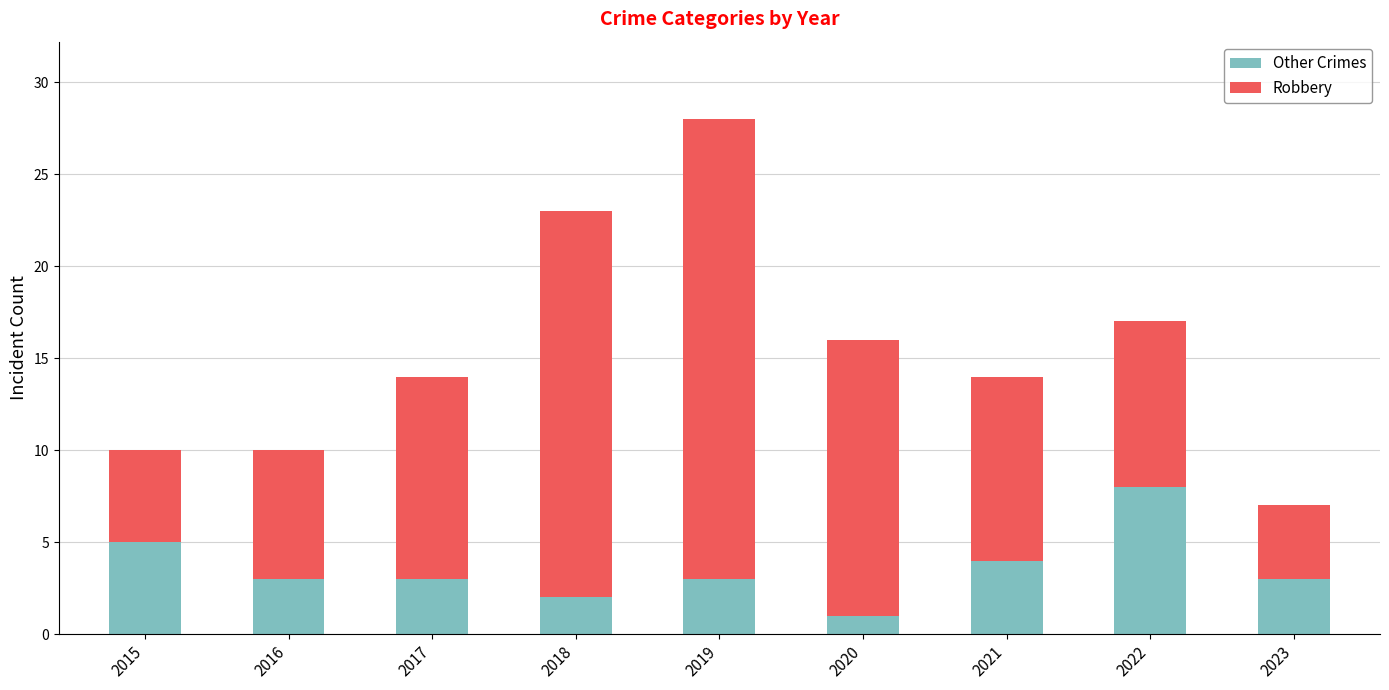

Reading right to left, list the values for the Other Crimes series.

3	8	4	1	3	2	3	3	5